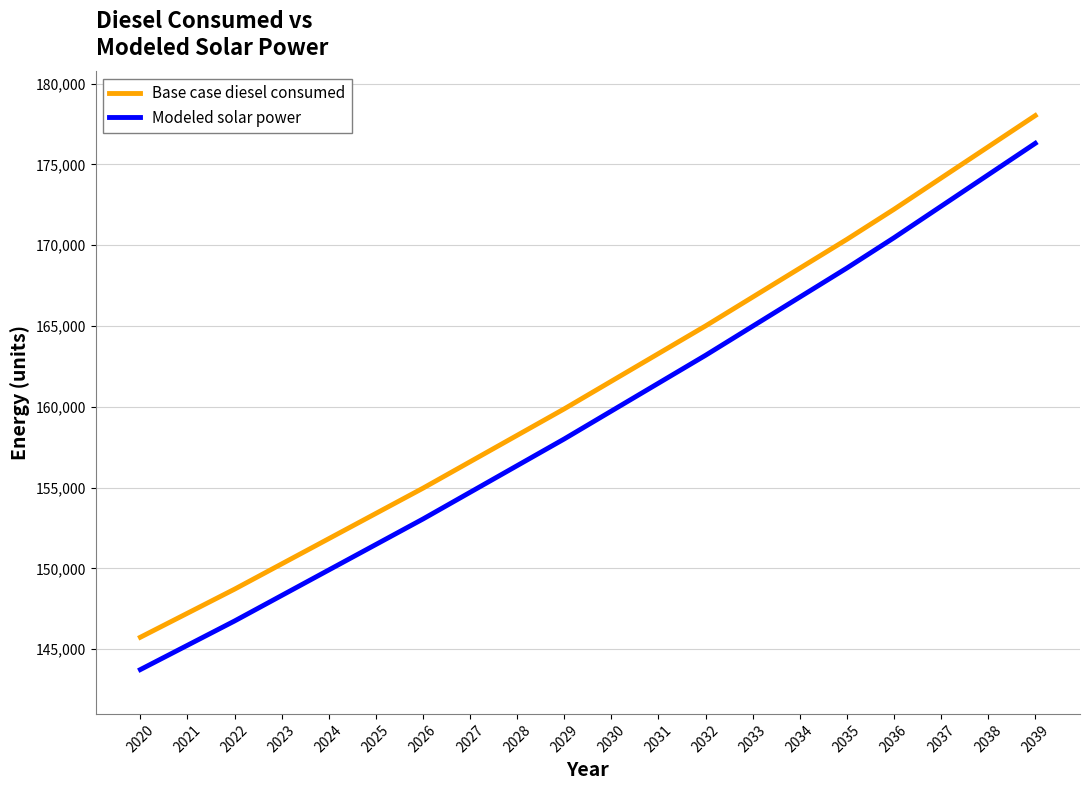

What are all the series names shown in the legend?

Base case diesel consumed, Modeled solar power